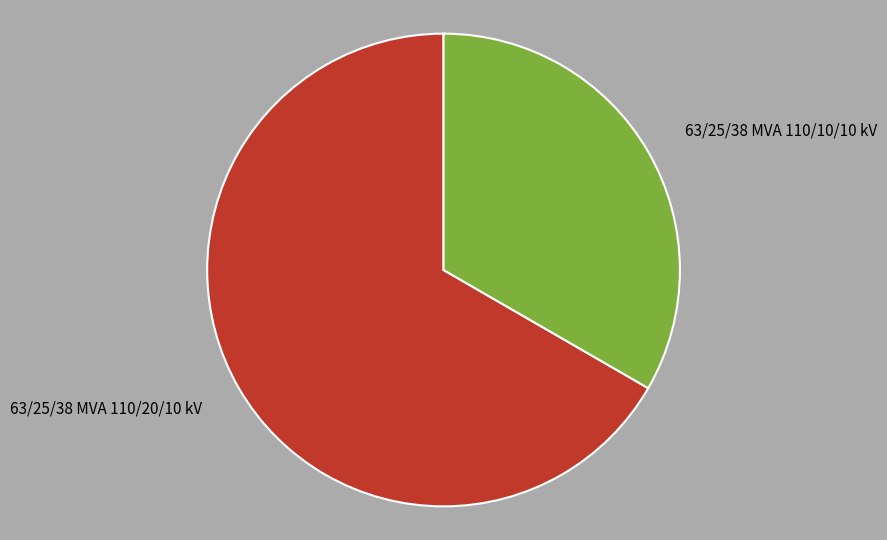

True or false: 63/25/38 MVA 110/20/10 kV accounts for 73% of the total.

False